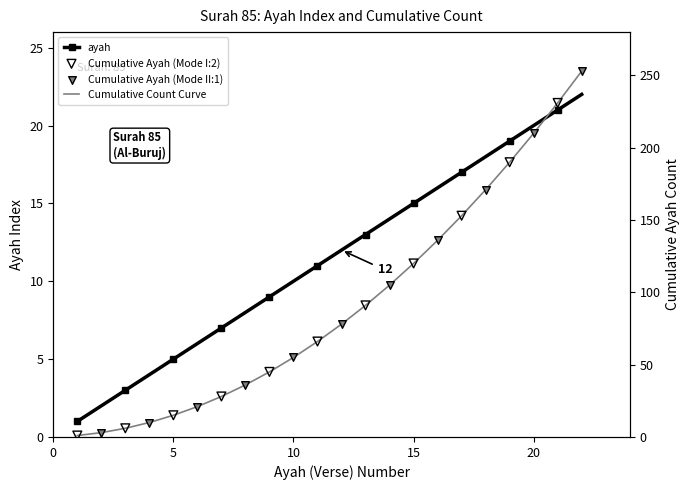

Approximately how many times larger is the value at 12 compared to 3?

4.0